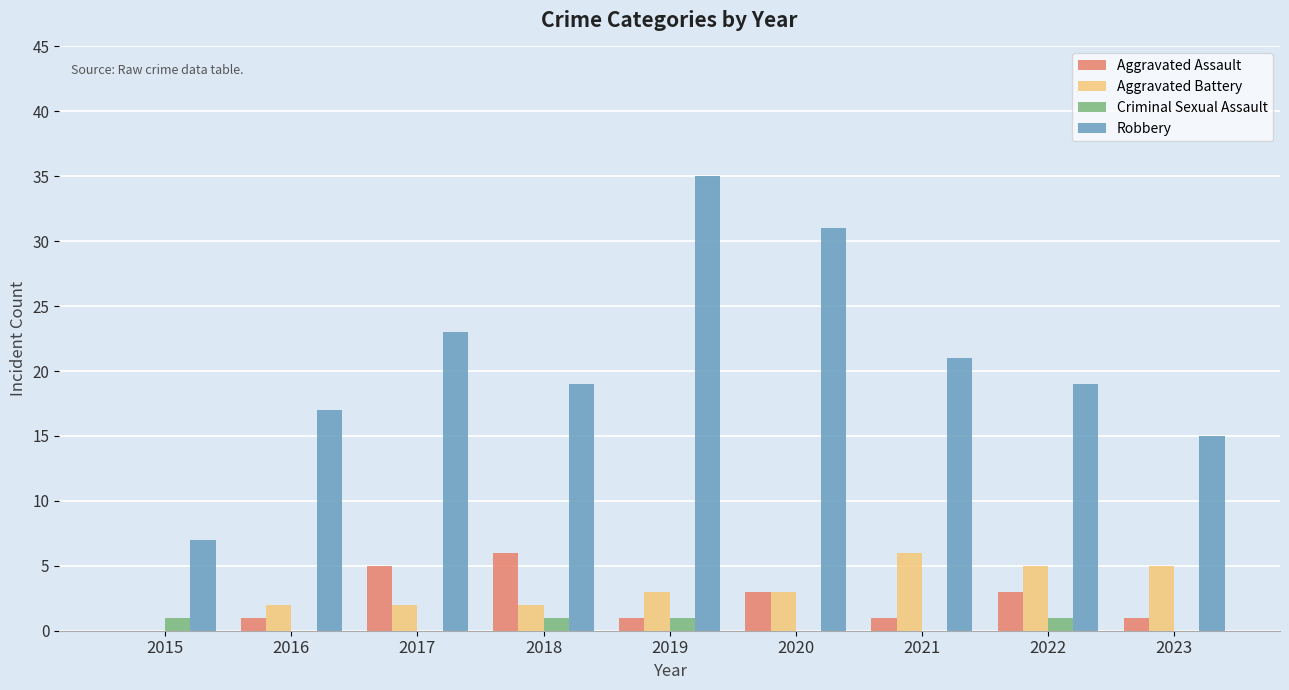

Is the value of Aggravated Battery at 2019 greater than the value of Robbery at 2015?

No